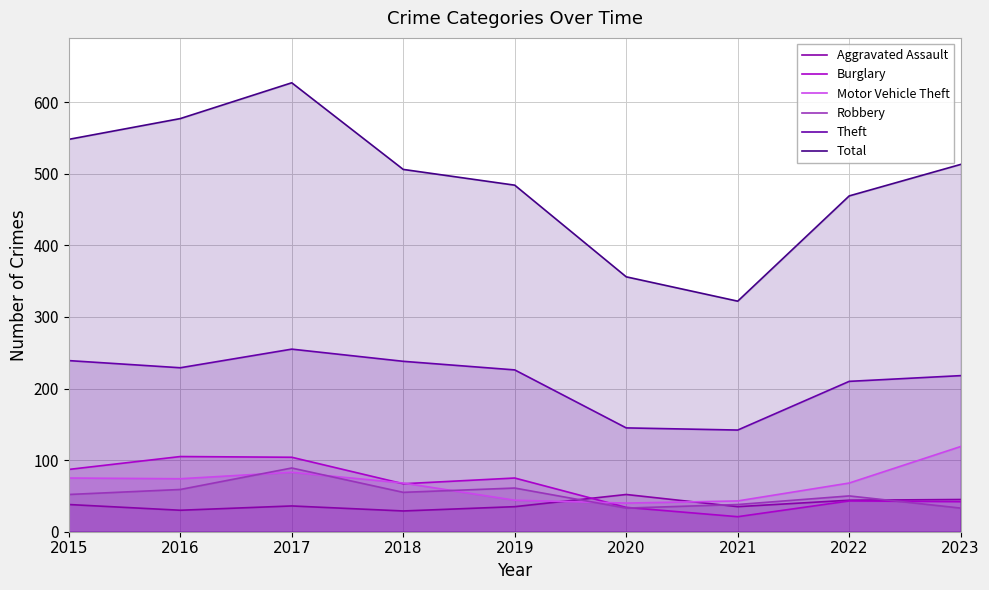

Between 2015 and 2021, which series saw the biggest shift?

Total